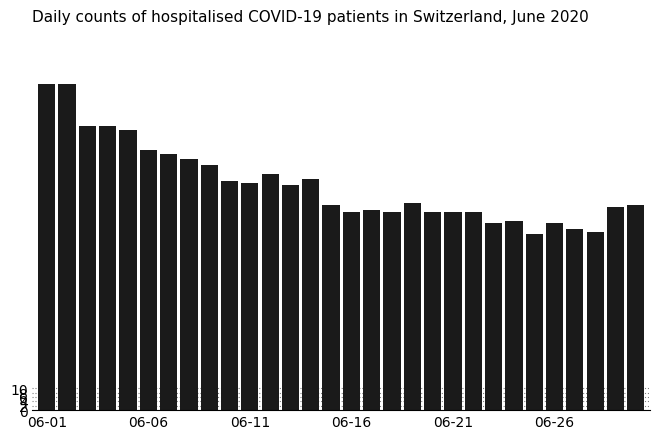

What is the average value?

102